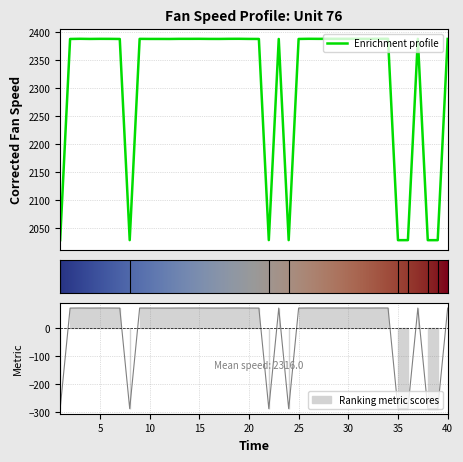

What is the value of the 26th point from the left?

2388.2